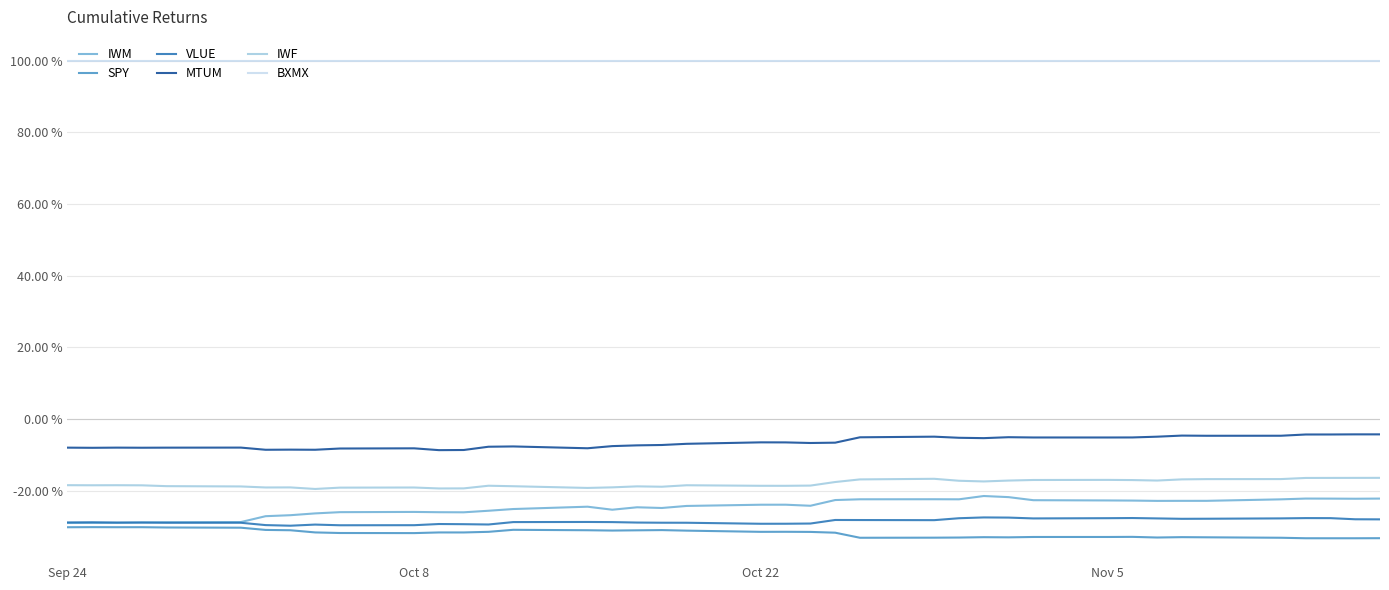

Reading left to right, transcribe all the data shown in this chart.

IWM: -0.3	-0.3	-0.3	-0.3	-0.3	-0.3	-0.3	-0.3	-0.3	-0.3	-0.3	-0.3	-0.3	-0.3	-0.3	-0.2	-0.3	-0.2	-0.2	-0.2	-0.2	-0.2	-0.2	-0.2	-0.2	-0.2	-0.2	-0.2	-0.2	-0.2	-0.2	-0.2	-0.2	-0.2	-0.2	-0.2	-0.2	-0.2	-0.2	-0.2
SPY: -0.3	-0.3	-0.3	-0.3	-0.3	-0.3	-0.3	-0.3	-0.3	-0.3	-0.3	-0.3	-0.3	-0.3	-0.3	-0.3	-0.3	-0.3	-0.3	-0.3	-0.3	-0.3	-0.3	-0.3	-0.3	-0.3	-0.3	-0.3	-0.3	-0.3	-0.3	-0.3	-0.3	-0.3	-0.3	-0.3	-0.3	-0.3	-0.3	-0.3
VLUE: -0.3	-0.3	-0.3	-0.3	-0.3	-0.3	-0.3	-0.3	-0.3	-0.3	-0.3	-0.3	-0.3	-0.3	-0.3	-0.3	-0.3	-0.3	-0.3	-0.3	-0.3	-0.3	-0.3	-0.3	-0.3	-0.3	-0.3	-0.3	-0.3	-0.3	-0.3	-0.3	-0.3	-0.3	-0.3	-0.3	-0.3	-0.3	-0.3	-0.3
MTUM: -0.1	-0.1	-0.1	-0.1	-0.1	-0.1	-0.1	-0.1	-0.1	-0.1	-0.1	-0.1	-0.1	-0.1	-0.1	-0.1	-0.1	-0.1	-0.1	-0.1	-0.1	-0.1	-0.1	-0.1	-0.1	-0.0	-0.1	-0.1	-0.1	-0.1	-0.1	-0.1	-0.0	-0.0	-0.0	-0.0	-0.0	-0.0	-0.0	-0.0
IWF: -0.2	-0.2	-0.2	-0.2	-0.2	-0.2	-0.2	-0.2	-0.2	-0.2	-0.2	-0.2	-0.2	-0.2	-0.2	-0.2	-0.2	-0.2	-0.2	-0.2	-0.2	-0.2	-0.2	-0.2	-0.2	-0.2	-0.2	-0.2	-0.2	-0.2	-0.2	-0.2	-0.2	-0.2	-0.2	-0.2	-0.2	-0.2	-0.2	-0.2
BXMX: 1.0	1.0	1.0	1.0	1.0	1.0	1.0	1.0	1.0	1.0	1.0	1.0	1.0	1.0	1.0	1.0	1.0	1.0	1.0	1.0	1.0	1.0	1.0	1.0	1.0	1.0	1.0	1.0	1.0	1.0	1.0	1.0	1.0	1.0	1.0	1.0	1.0	1.0	1.0	1.0